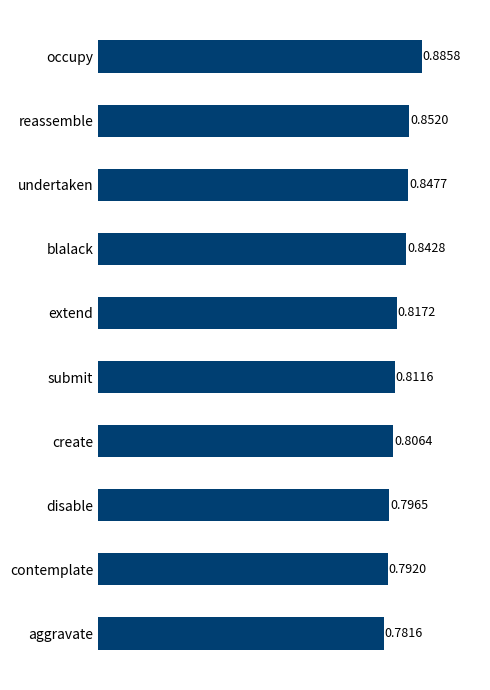

Rank the categories by value from lowest to highest.

aggravate, contemplate, disable, create, submit, extend, blalack, undertaken, reassemble, occupy